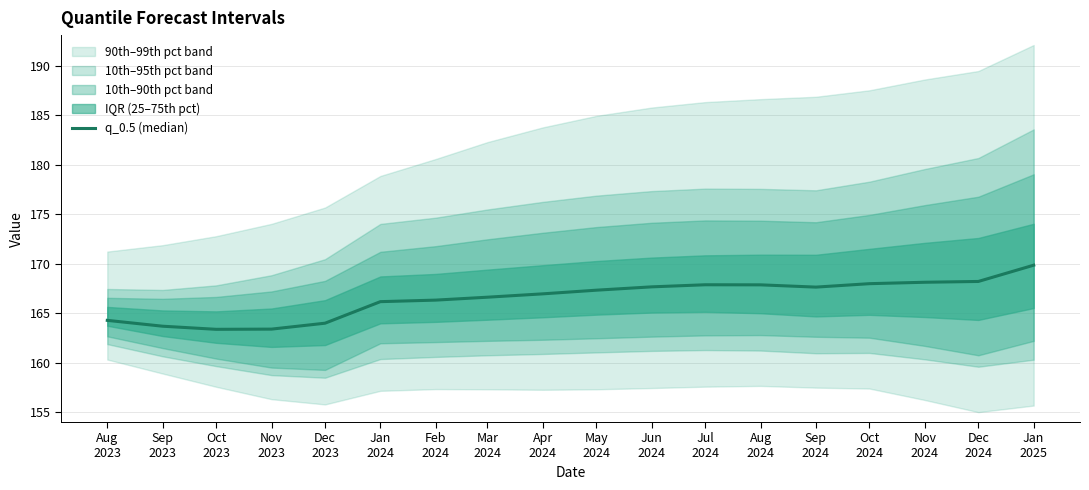

Between Sep
2024 and Sep
2023, which is larger?

Sep
2024